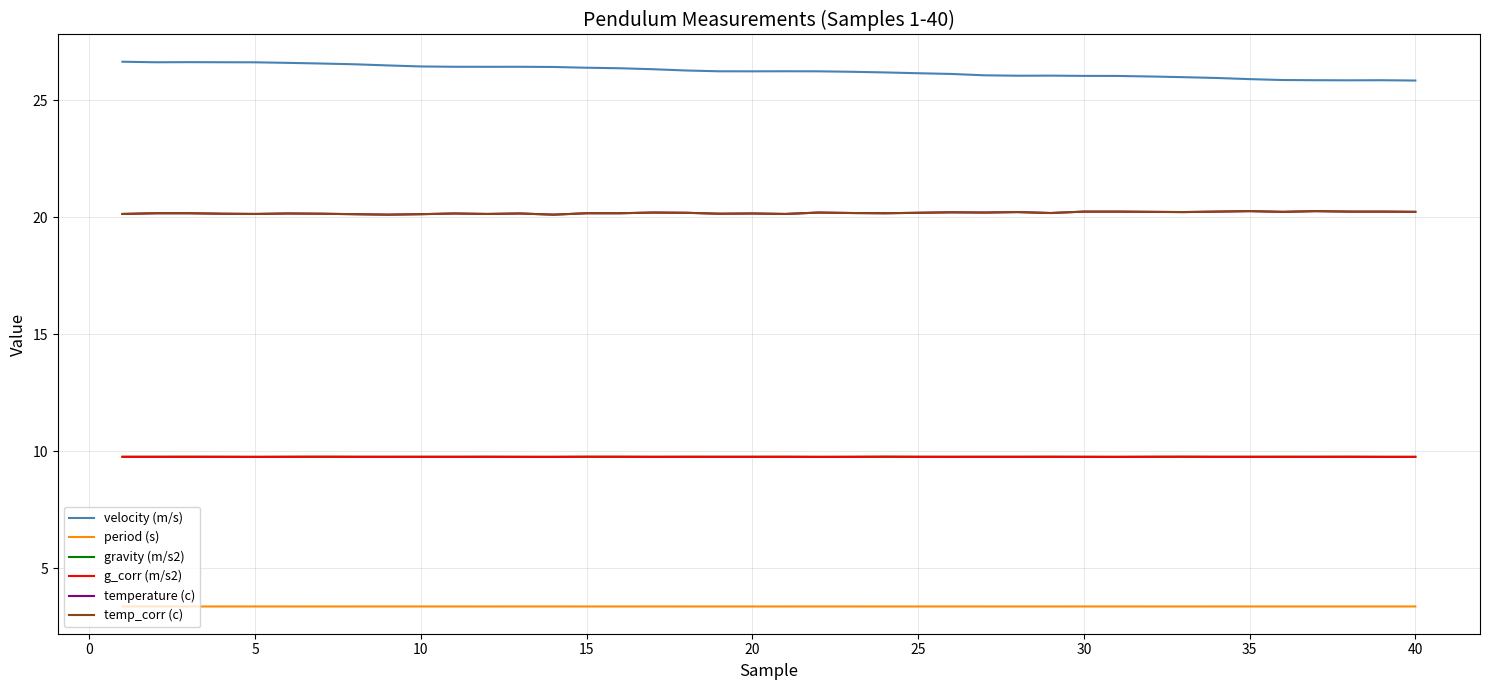

Is this an area chart (filled region under the line)?

No